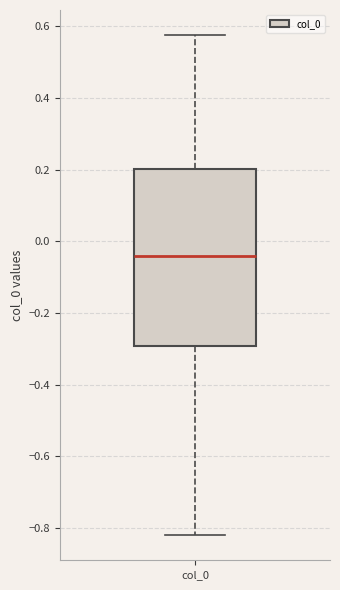

Transcribe this box plot: give where the median line is, the range the box spans, and where the two whiskers end, as read against the y-axis. The values are not printed on the chart, so give them approximately, as read against the axis.

median -0.04, box -0.30 to 0.20, whiskers -0.82 to 0.58